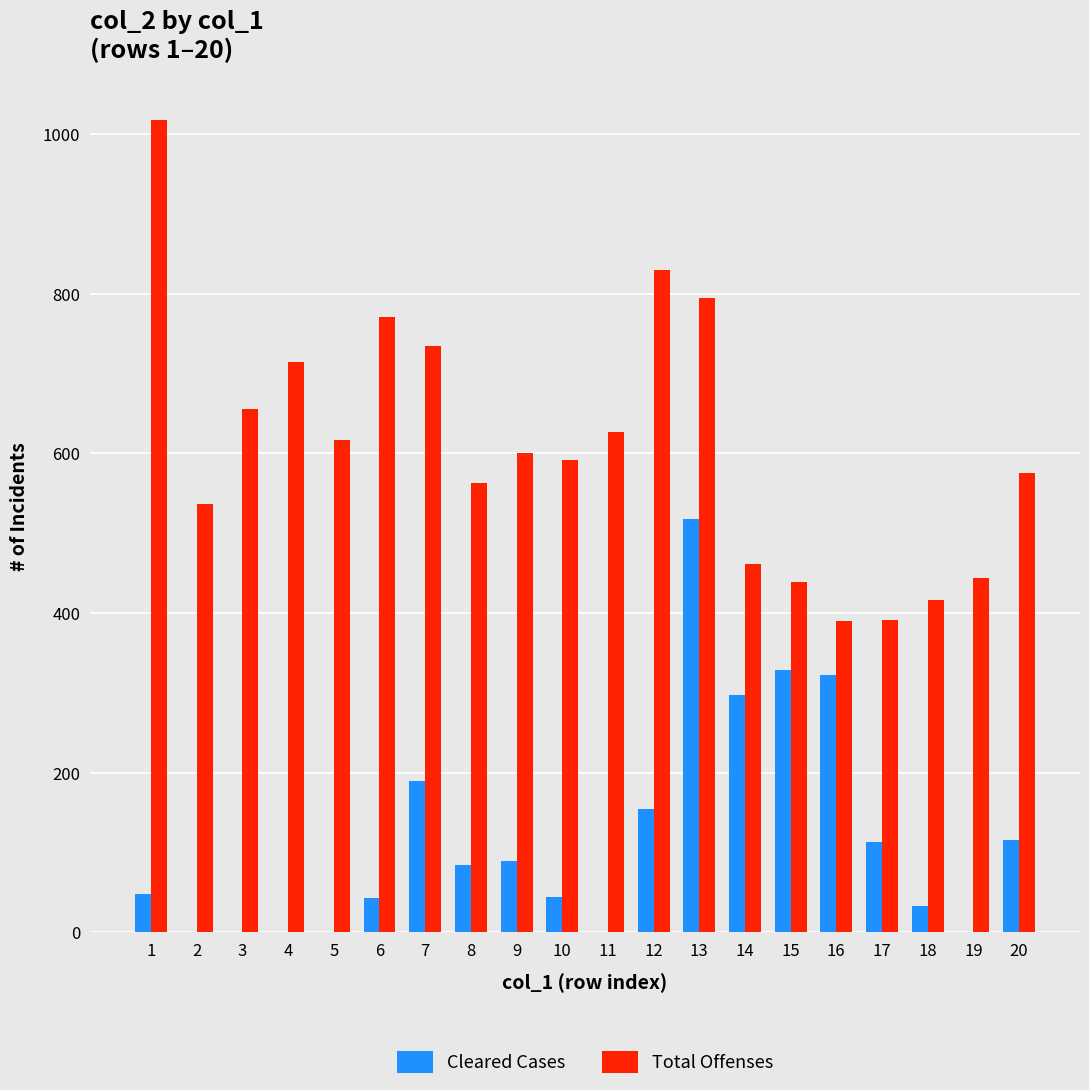

Between 12 and 16, which series saw the biggest shift?

Total Offenses